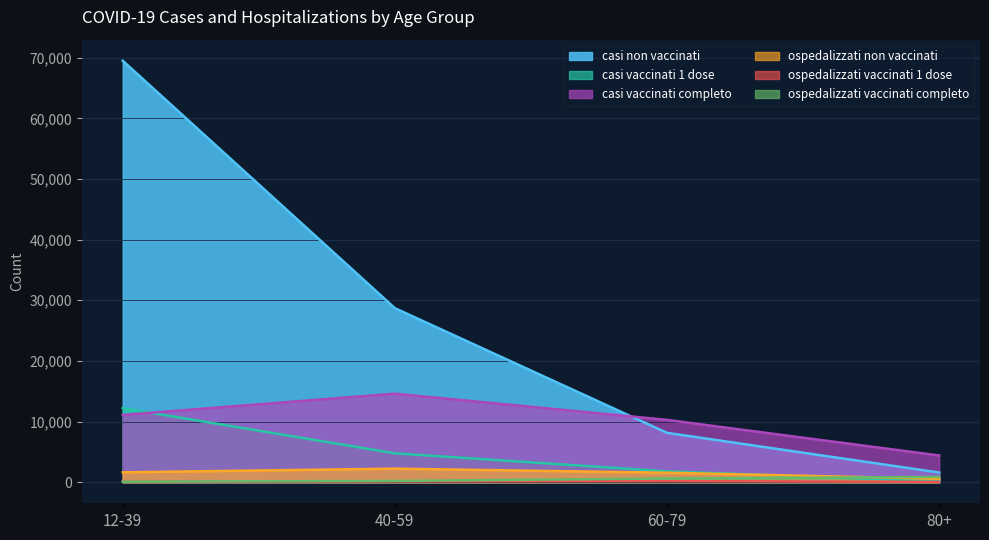

True or false: ospedalizzati non vaccinati and casi non vaccinati intersect in this chart.

False